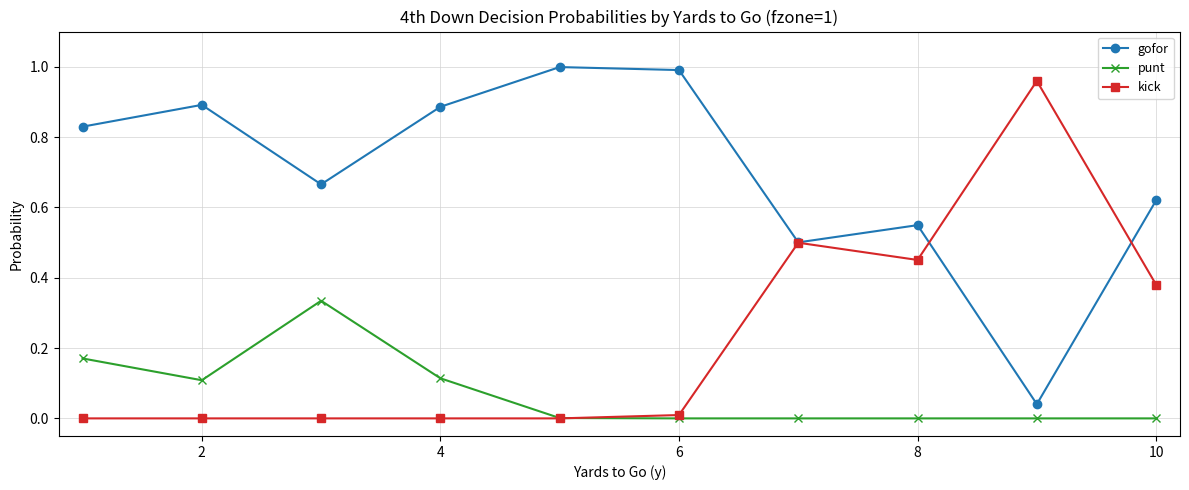

In gofor, how many points are higher than both neighbors (excluding endpoints)?

3